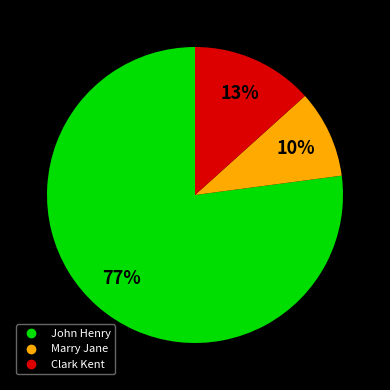

Rank the categories by value from highest to lowest.

John Henry, Clark Kent, Marry Jane